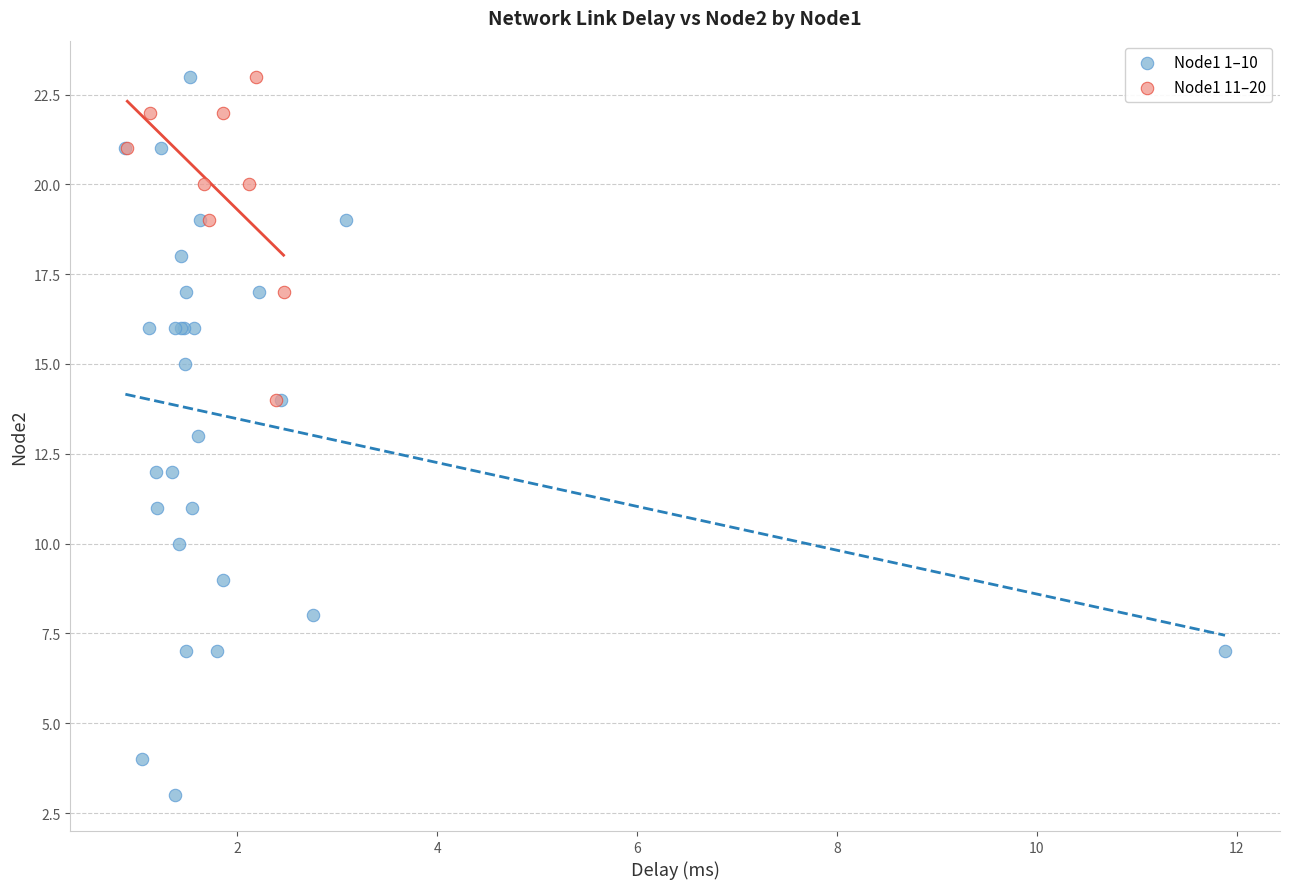

Which series has the largest Y range (max minus min)?

Node1 1–10